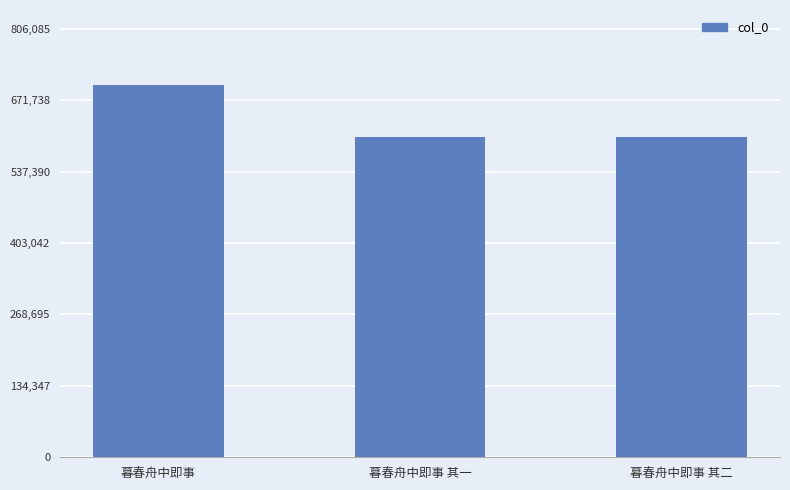

Between 暮春舟中即事 and 暮春舟中即事 其一, which is larger?

暮春舟中即事